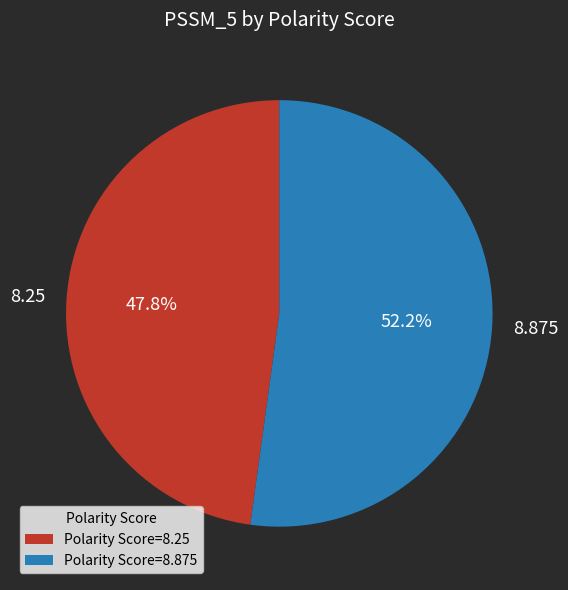

Which category has the smallest portion of the pie?

8.25